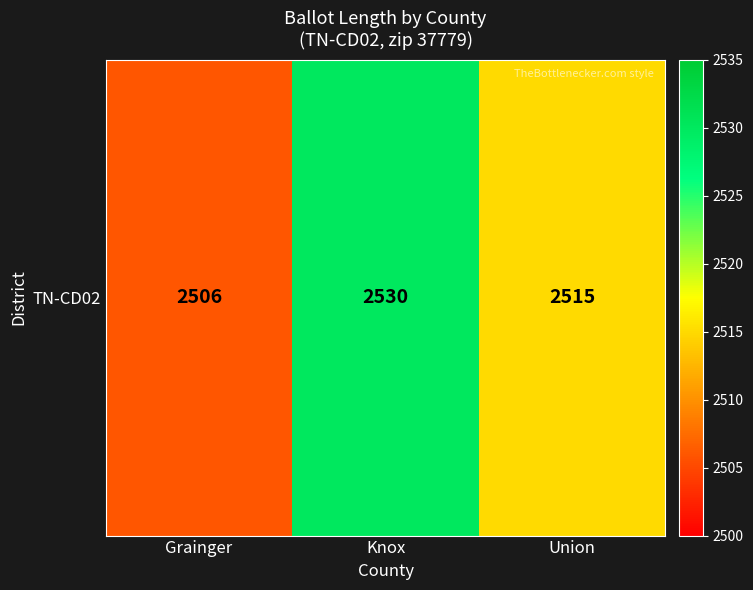

Count the values in the range 2506 to 2530.

3